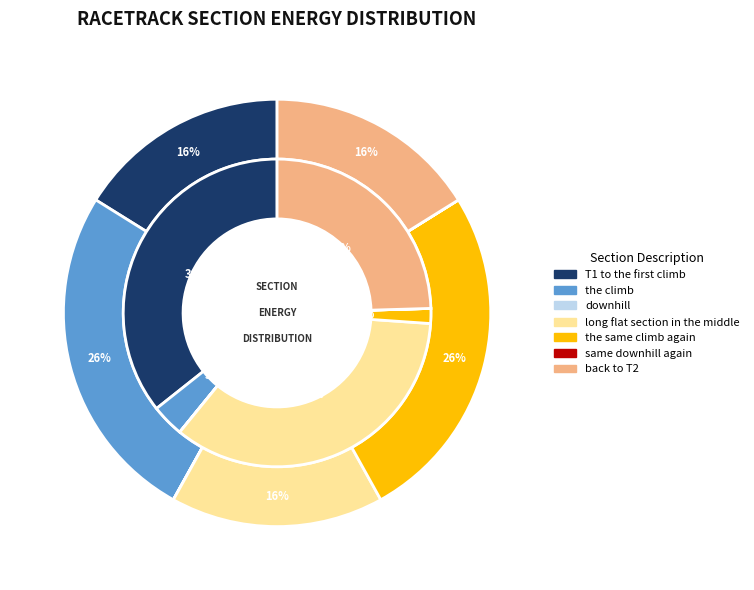

To the nearest percent, what is the difference between the largest and smallest slice percentages?

36%